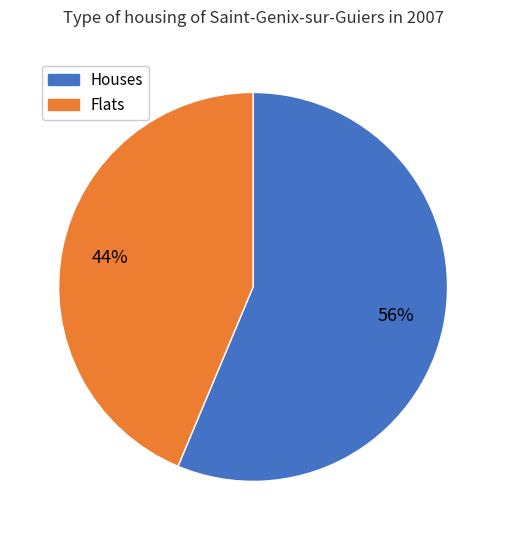

Is the sum of Houses and Flats greater than half?

Yes